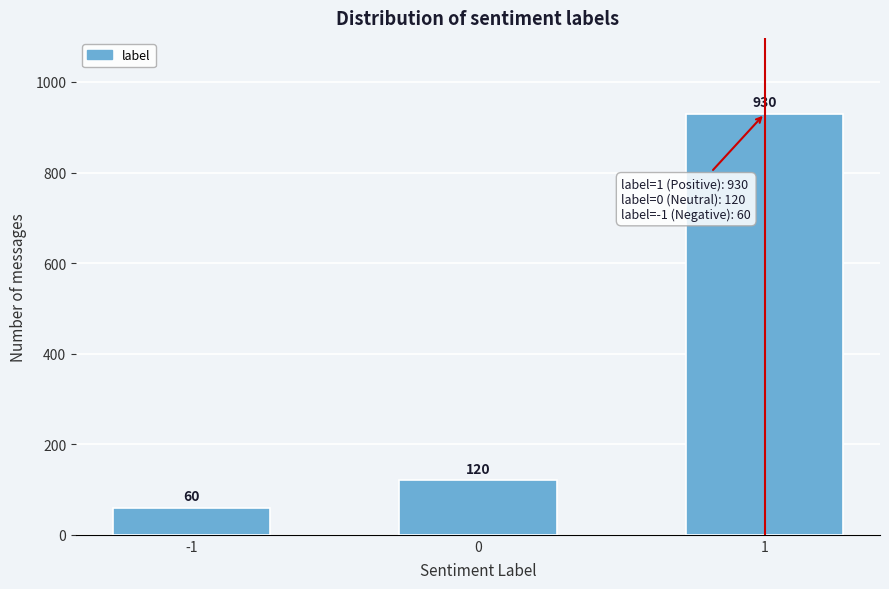

Reading right to left, what are all the values shown in this chart?

1=930	0=120	-1=60